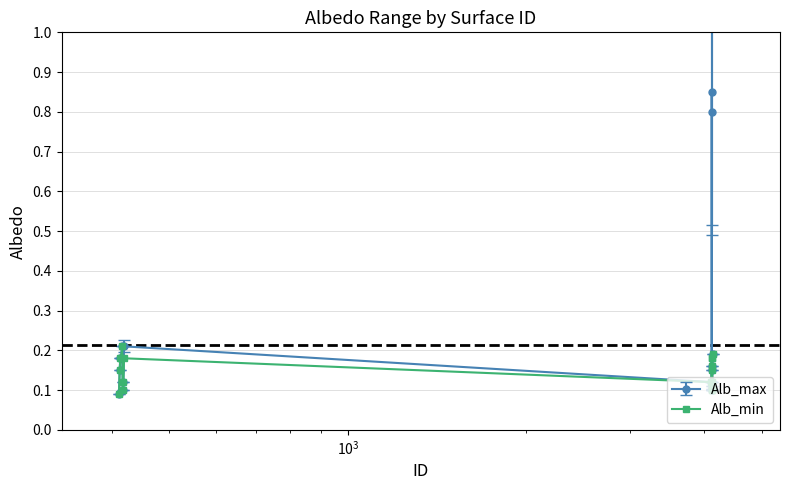

True or false: Alb_max has more than 0 points higher than both neighbors.

True